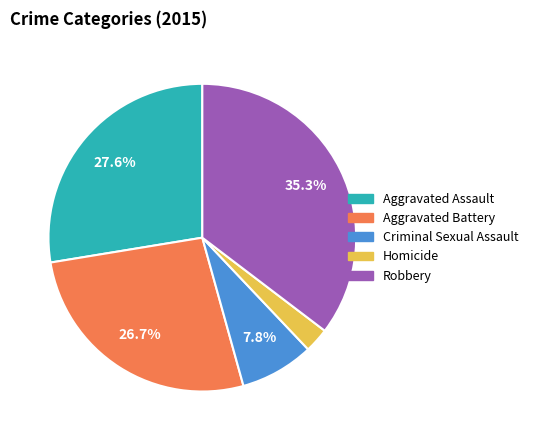

Which has a higher value, Aggravated Assault or Aggravated Battery?

Aggravated Assault